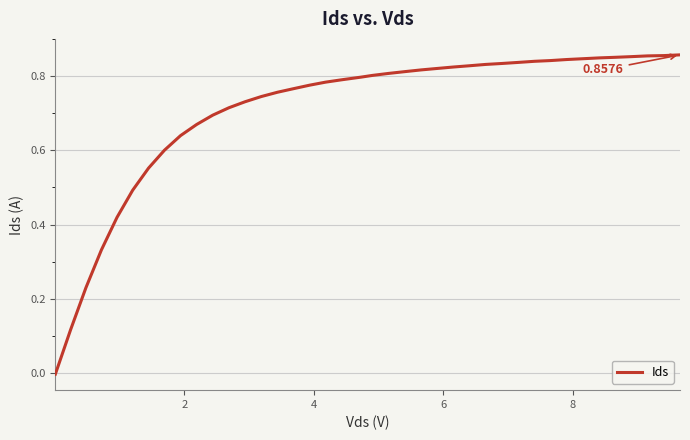

How many categories are shown in the chart?

40